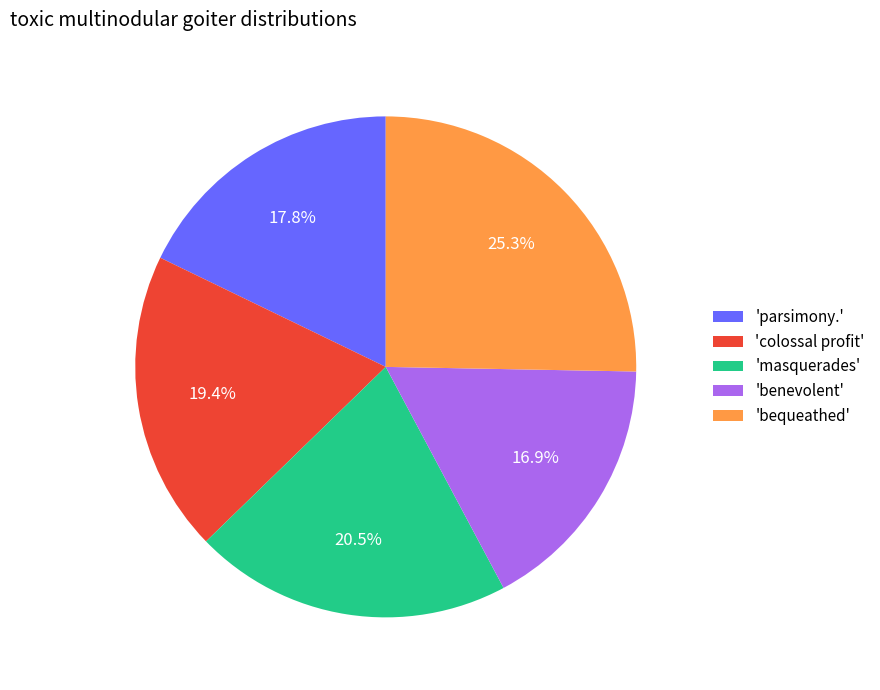

How many segments does this pie chart have?

5